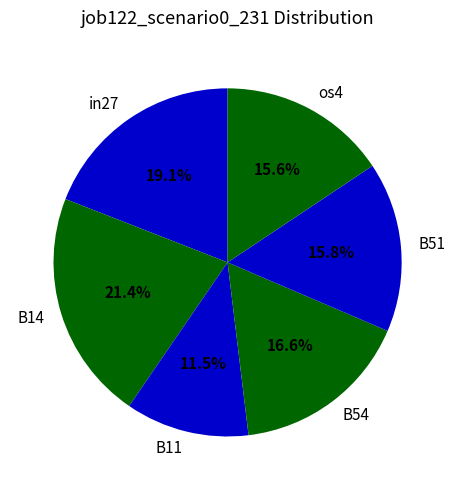

What percentage do os4 and B11 together represent?

27.1%